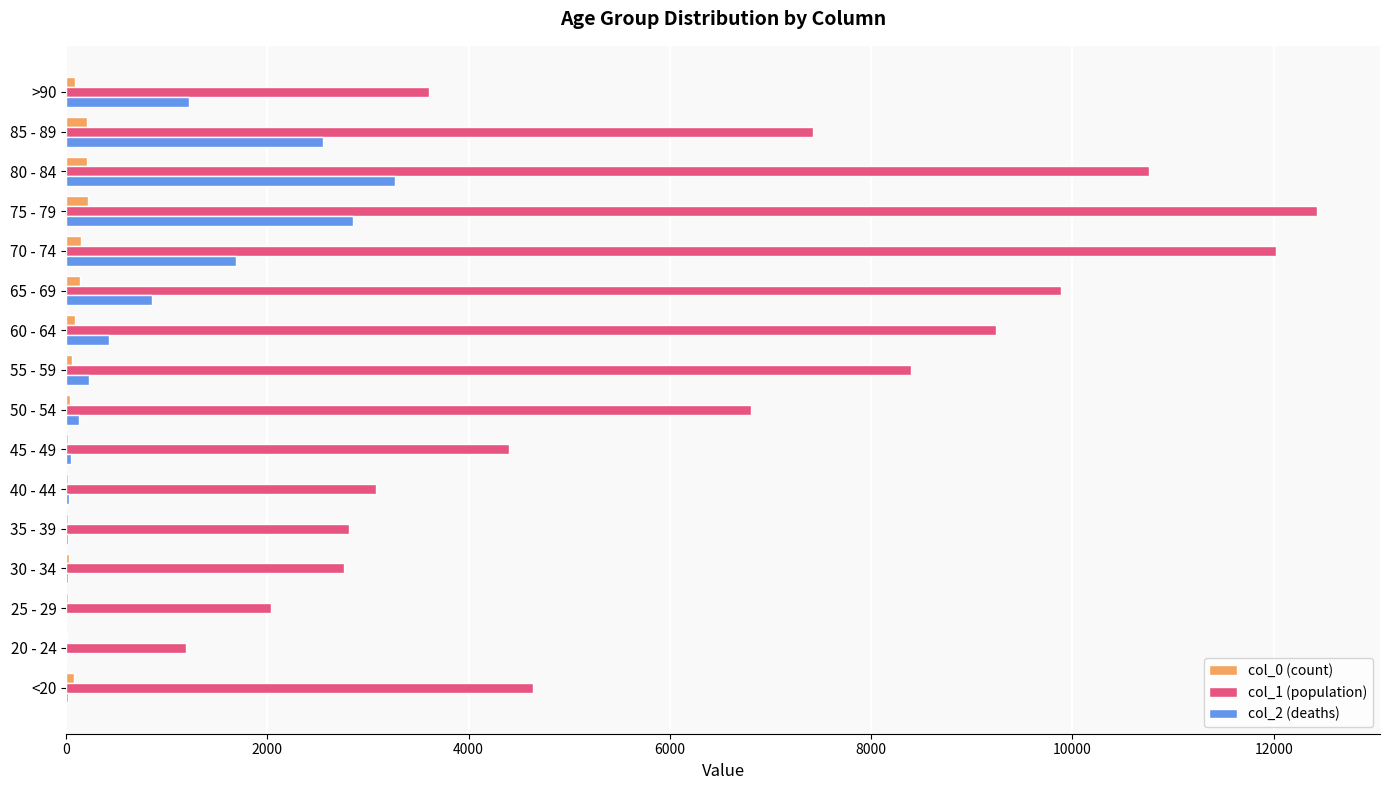

How many series are shown in this chart?

3